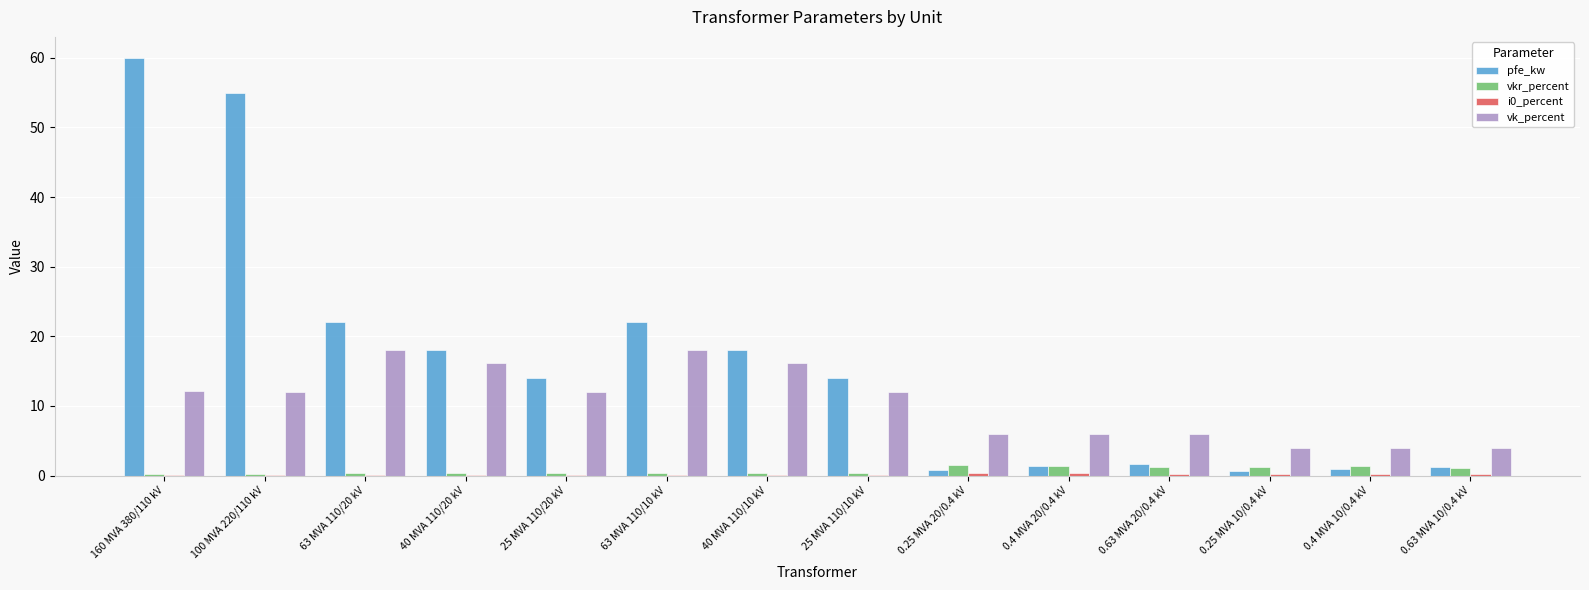

The pfe_kw series shows 18.0 at 40 MVA 110/20 kV. True or false?

True